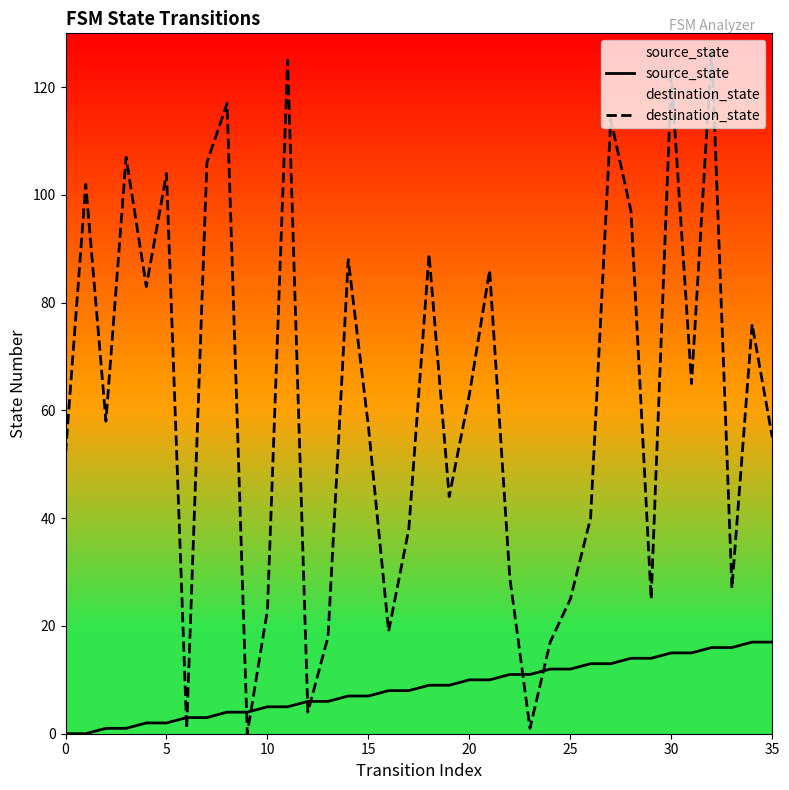

What is the maximum value shown in the chart?

127